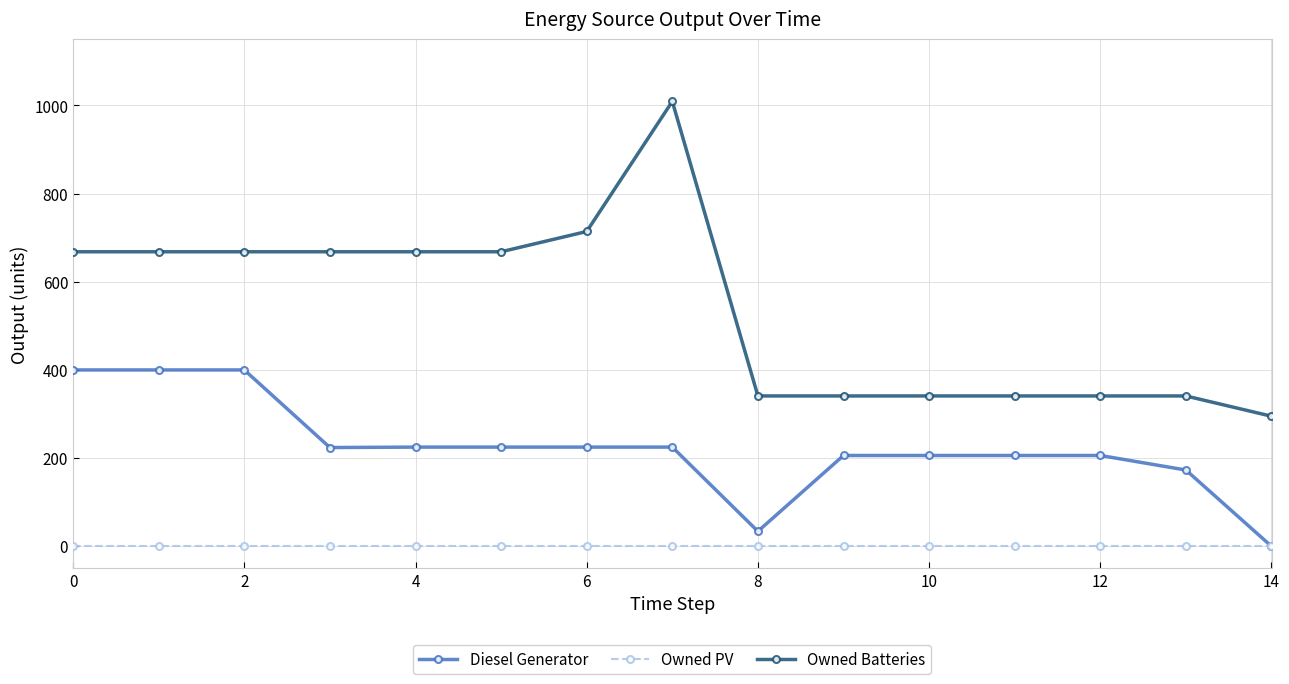

Which series has the widest spread of values?

Owned Batteries